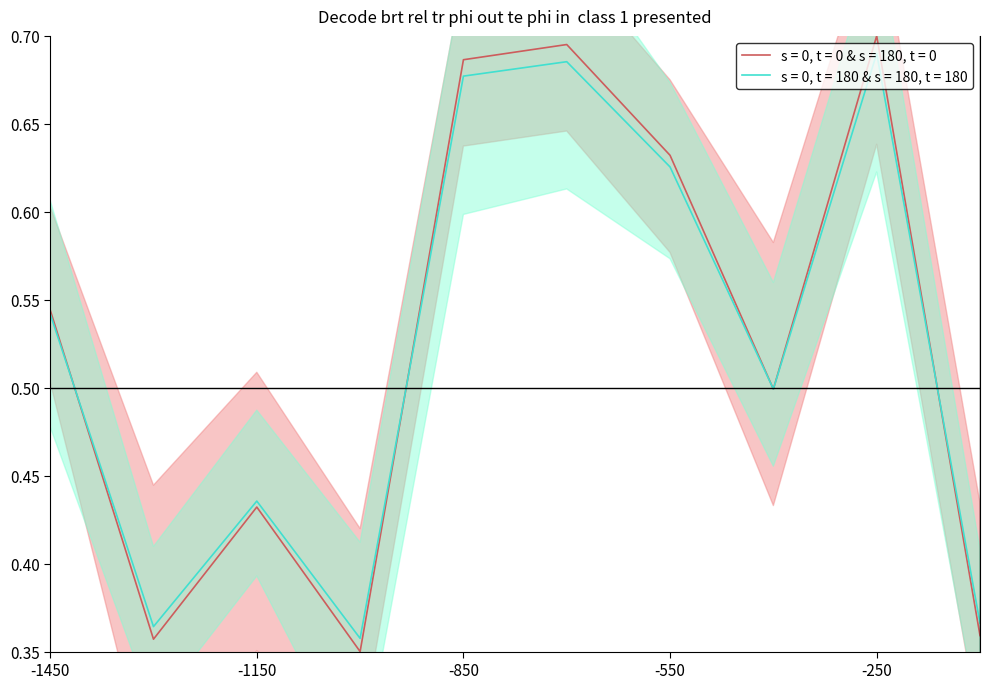

Reading left to right, what are all the values shown in this chart?

0.5	0.4	0.4	0.3	0.7	0.7	0.6	0.5	0.7	0.4